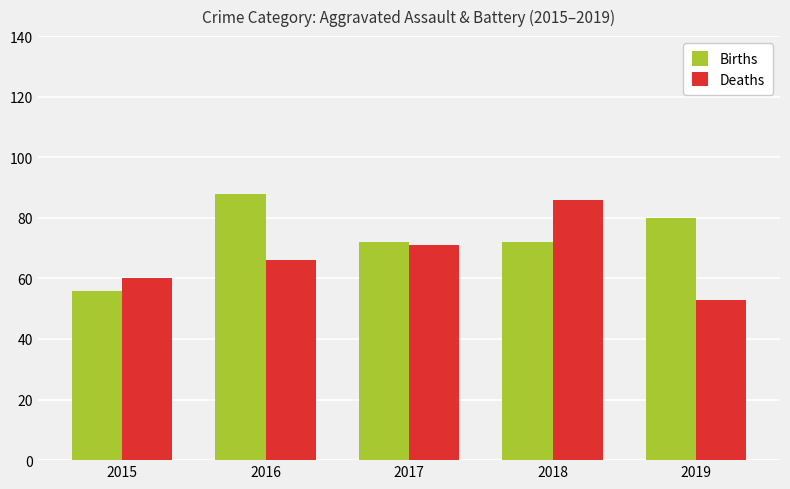

How many distinct data groups are displayed?

2